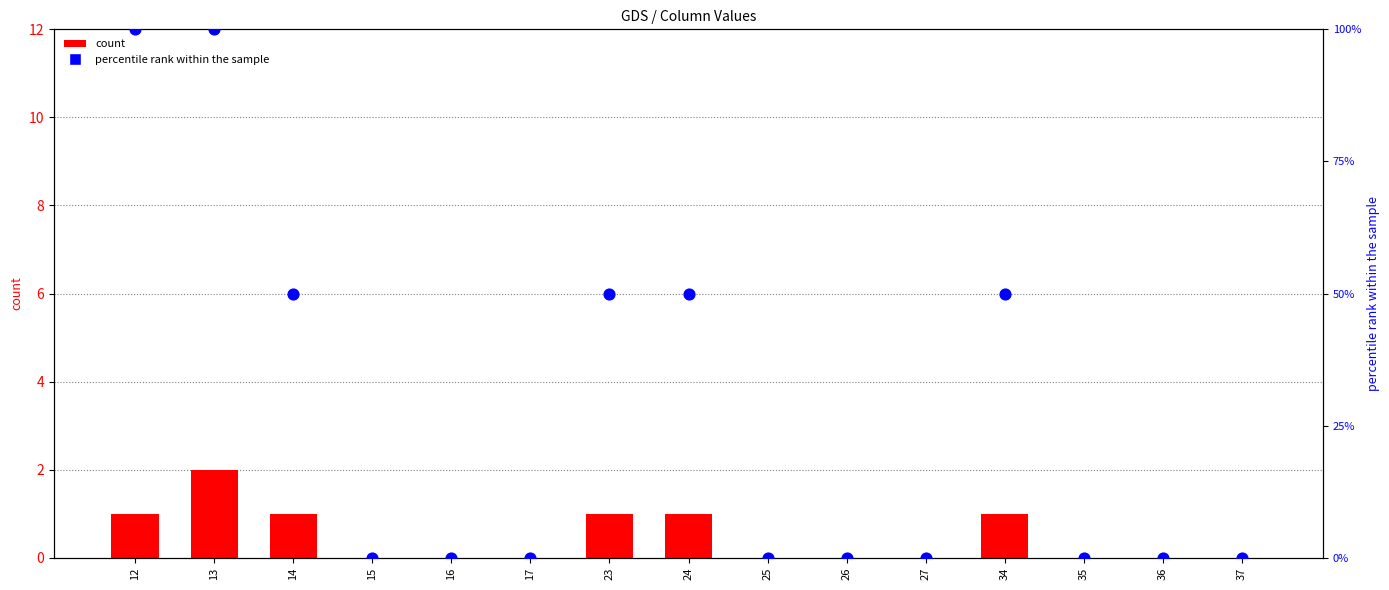

Which series has the largest total across all categories?

col_5 (scaled)